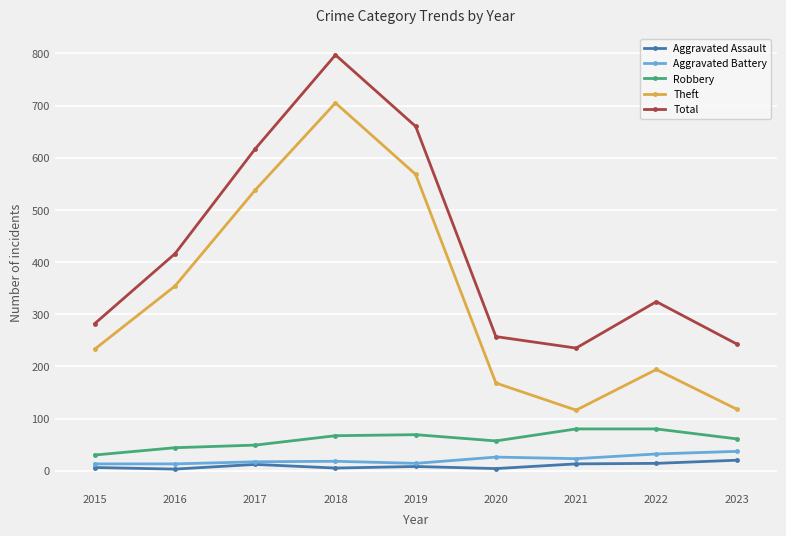

What is the value of the Theft point at the 2nd from the left?

354